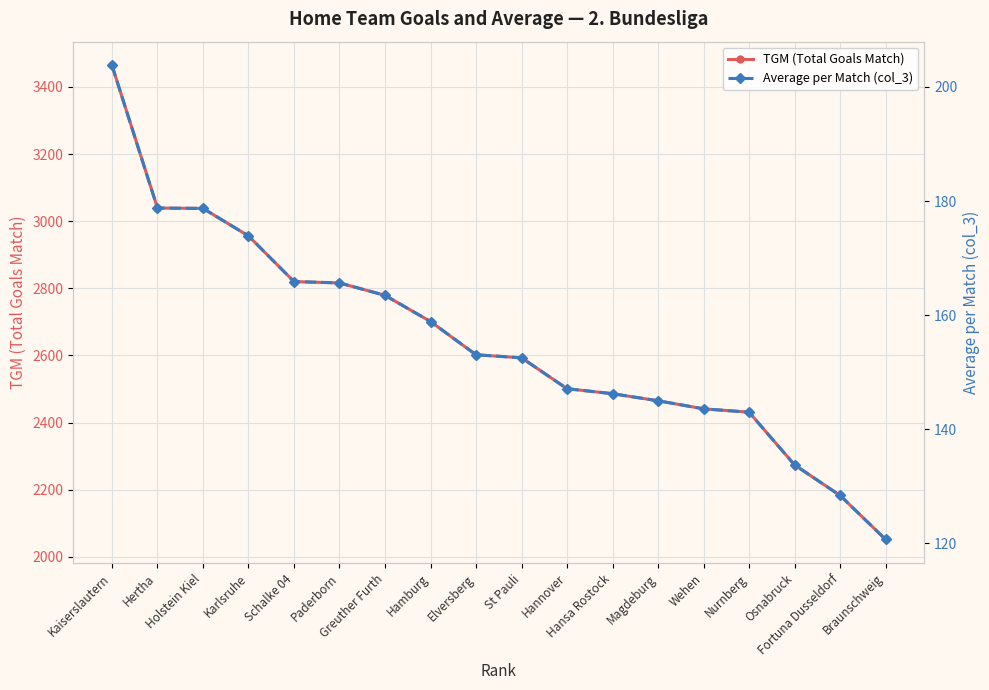

Rank the series by their average value, from lowest to highest.

Average per Match (col_3), TGM (Total Goals Match)